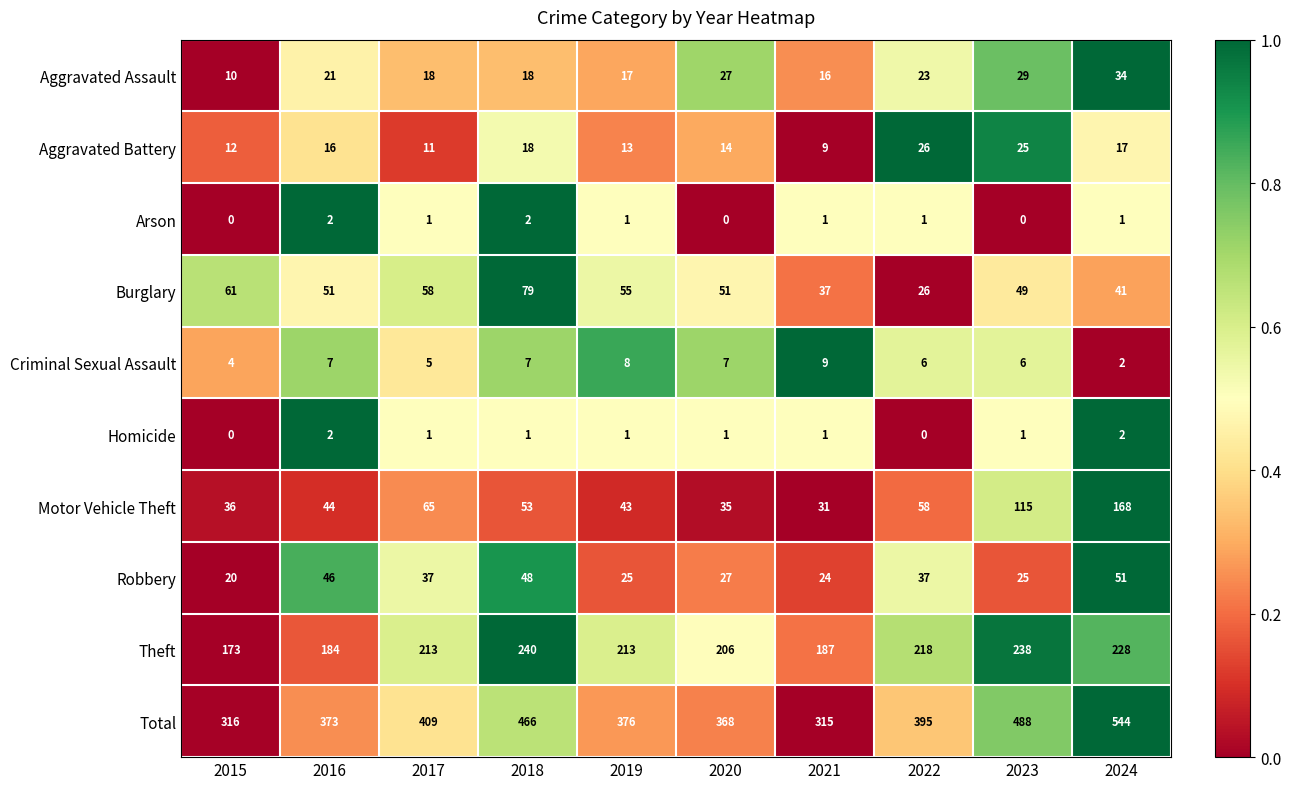

Which series has the largest range (max minus min)?

Total